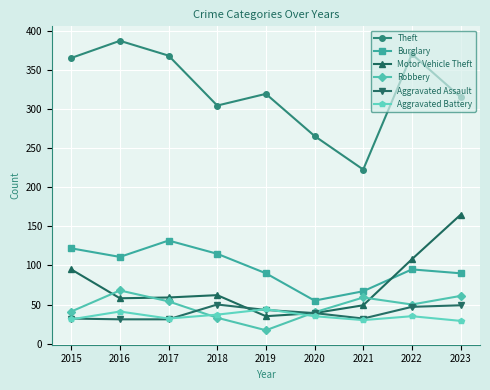

Rank the series by their maximum value, from lowest to highest.

Aggravated Battery, Aggravated Assault, Robbery, Burglary, Motor Vehicle Theft, Theft